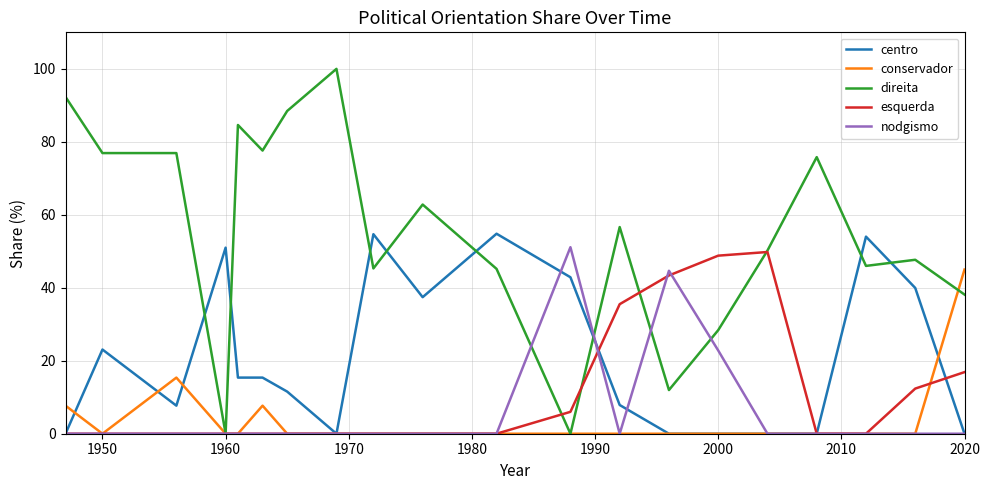

Count the number of categories in the chart.

20